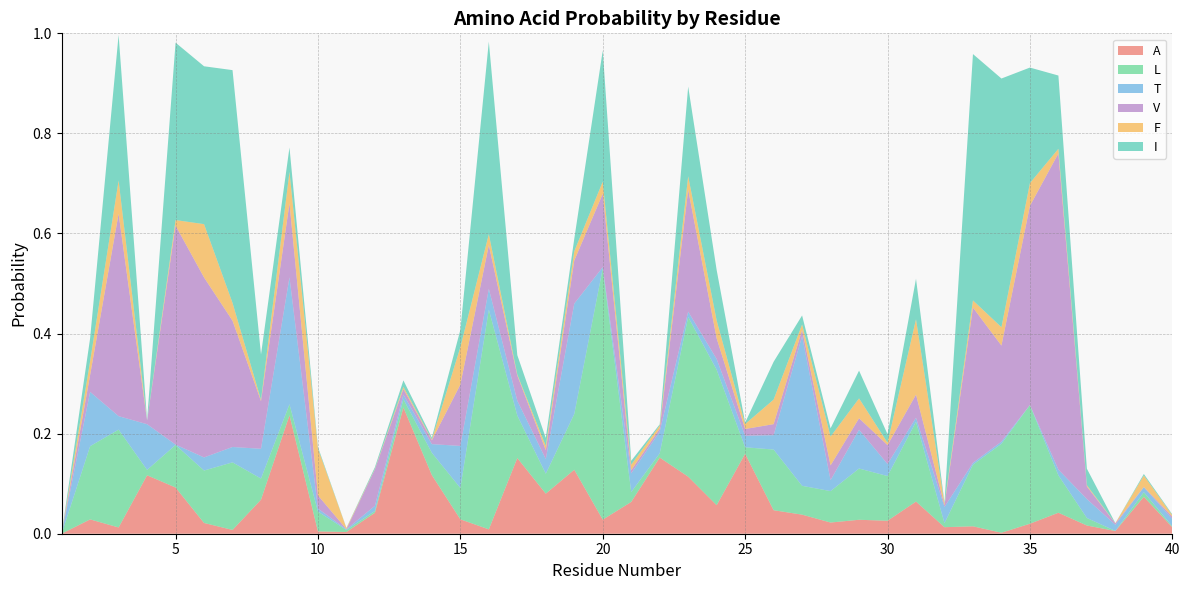

Reading left to right, extract all data points from this chart.

A: 1=0.0	2=0.0	3=0.0	4=0.1	5=0.1	6=0.0	7=0.0	8=0.1	9=0.2	10=0.0	11=0.0	12=0.0	13=0.3	14=0.1	15=0.0	16=0.0	17=0.2	18=0.1	19=0.1	20=0.0	21=0.1	22=0.2	23=0.1	24=0.1	25=0.2	26=0.0	27=0.0	28=0.0	29=0.0	30=0.0	31=0.1	32=0.0	33=0.0	34=0.0	35=0.0	36=0.0	37=0.0	38=0.0	39=0.1	40=0.0
L: 1=0.0	2=0.1	3=0.2	4=0.0	5=0.1	6=0.1	7=0.1	8=0.0	9=0.0	10=0.0	11=0.0	12=0.0	13=0.0	14=0.0	15=0.1	16=0.4	17=0.1	18=0.0	19=0.1	20=0.5	21=0.0	22=0.0	23=0.3	24=0.3	25=0.0	26=0.1	27=0.1	28=0.1	29=0.1	30=0.1	31=0.2	32=0.0	33=0.1	34=0.2	35=0.2	36=0.1	37=0.0	38=0.0	39=0.0	40=0.0
T: 1=0.0	2=0.1	3=0.0	4=0.1	5=0.0	6=0.0	7=0.0	8=0.1	9=0.3	10=0.0	11=0.0	12=0.0	13=0.0	14=0.0	15=0.1	16=0.0	17=0.0	18=0.0	19=0.2	20=0.0	21=0.0	22=0.0	23=0.0	24=0.0	25=0.0	26=0.0	27=0.3	28=0.0	29=0.1	30=0.0	31=0.0	32=0.0	33=0.0	34=0.0	35=0.0	36=0.0	37=0.0	38=0.0	39=0.0	40=0.0
V: 1=0.0	2=0.0	3=0.4	4=0.0	5=0.4	6=0.4	7=0.3	8=0.1	9=0.1	10=0.0	11=0.0	12=0.1	13=0.0	14=0.0	15=0.1	16=0.1	17=0.1	18=0.0	19=0.1	20=0.1	21=0.0	22=0.0	23=0.2	24=0.0	25=0.0	26=0.0	27=0.0	28=0.0	29=0.0	30=0.0	31=0.0	32=0.0	33=0.3	34=0.2	35=0.4	36=0.6	37=0.0	38=0.0	39=0.0	40=0.0
F: 1=0.0	2=0.0	3=0.1	4=0.0	5=0.0	6=0.1	7=0.0	8=0.0	9=0.1	10=0.1	11=0.0	12=0.0	13=0.0	14=0.0	15=0.1	16=0.0	17=0.0	18=0.0	19=0.0	20=0.0	21=0.0	22=0.0	23=0.0	24=0.0	25=0.0	26=0.0	27=0.0	28=0.1	29=0.0	30=0.0	31=0.2	32=0.0	33=0.0	34=0.0	35=0.0	36=0.0	37=0.0	38=0.0	39=0.0	40=0.0
I: 1=0.0	2=0.0	3=0.3	4=0.0	5=0.4	6=0.3	7=0.5	8=0.1	9=0.0	10=0.0	11=0.0	12=0.0	13=0.0	14=0.0	15=0.0	16=0.4	17=0.0	18=0.0	19=0.0	20=0.3	21=0.0	22=0.0	23=0.2	24=0.1	25=0.0	26=0.1	27=0.0	28=0.0	29=0.1	30=0.0	31=0.1	32=0.0	33=0.5	34=0.5	35=0.2	36=0.1	37=0.0	38=0.0	39=0.0	40=0.0